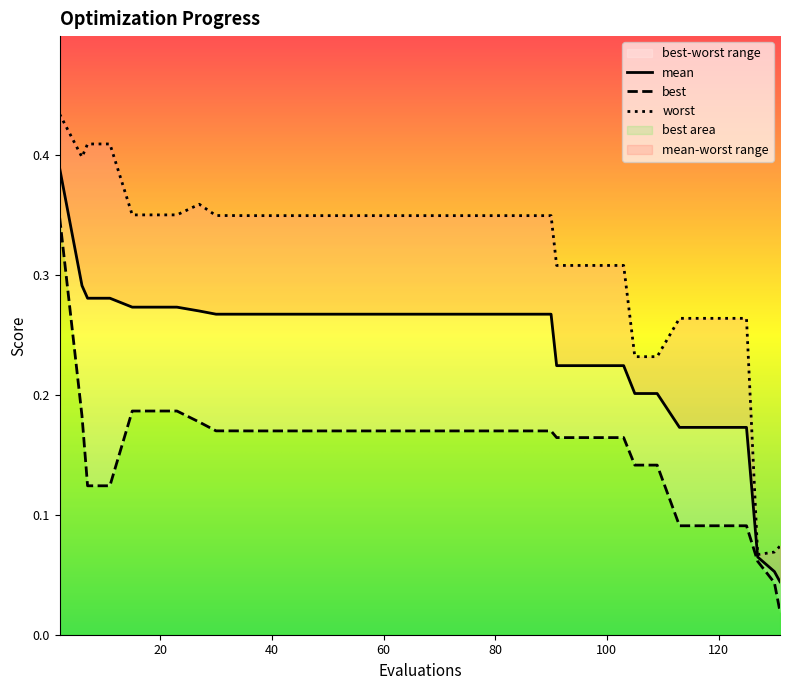

What is the difference between the maximum and minimum values in the mean series?

0.3